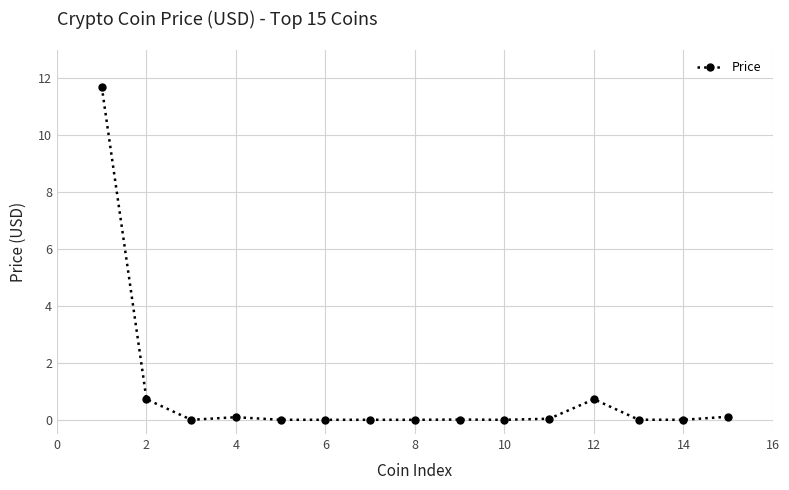

What is the maximum value shown in the chart?

11.7